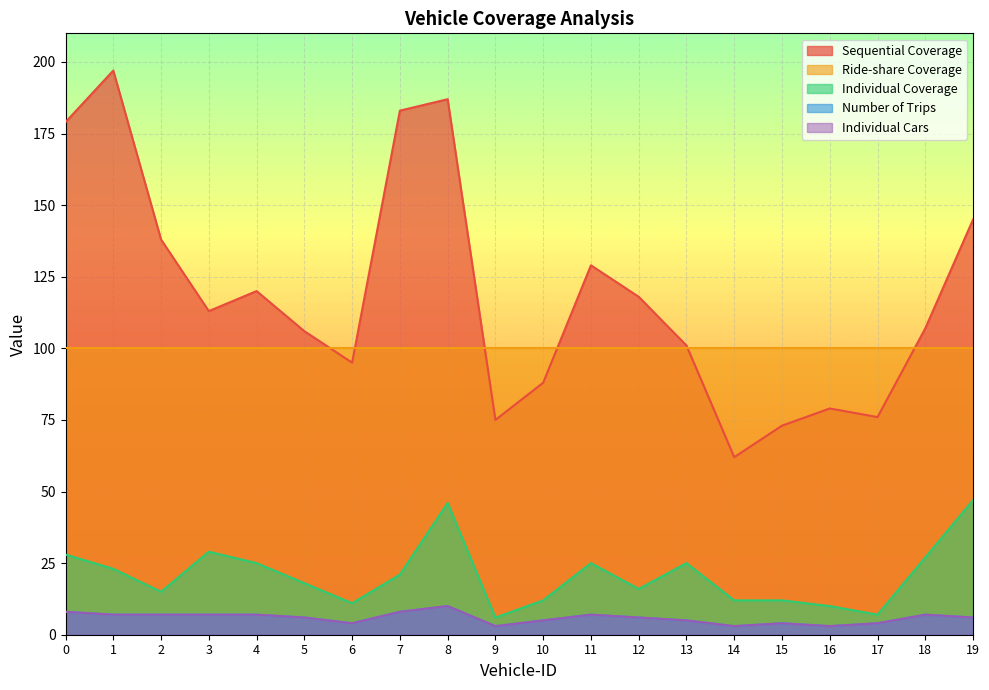

What is the difference between the maximum and second lowest values in the Individual Coverage series?

40